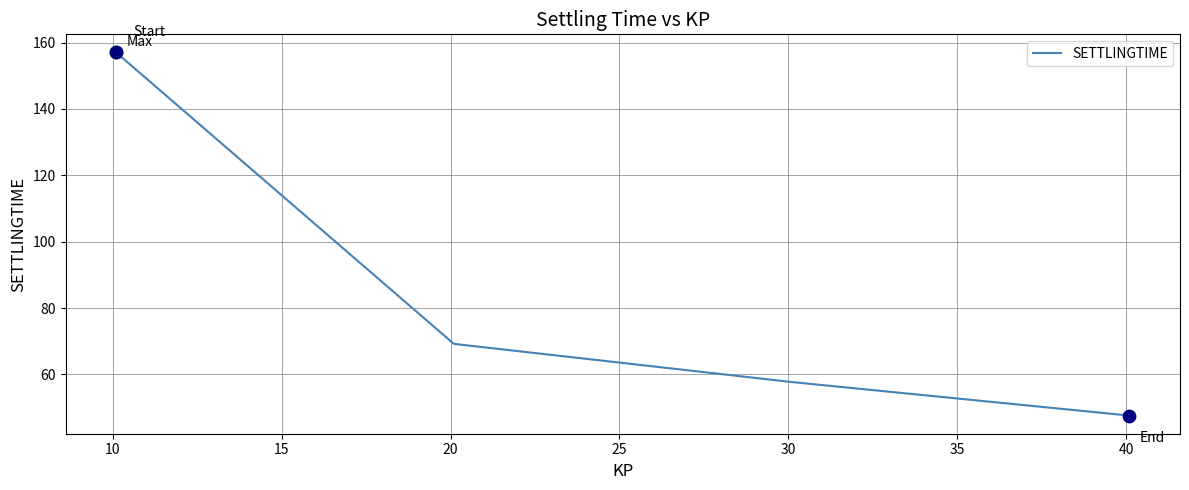

What is the sum of all values?

331.5